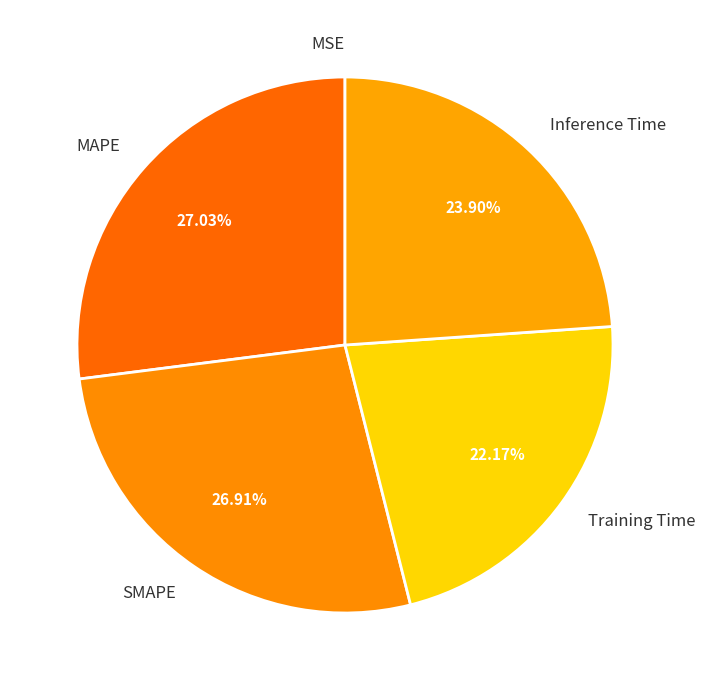

Is the sum of SMAPE and Inference Time greater than half?

Yes